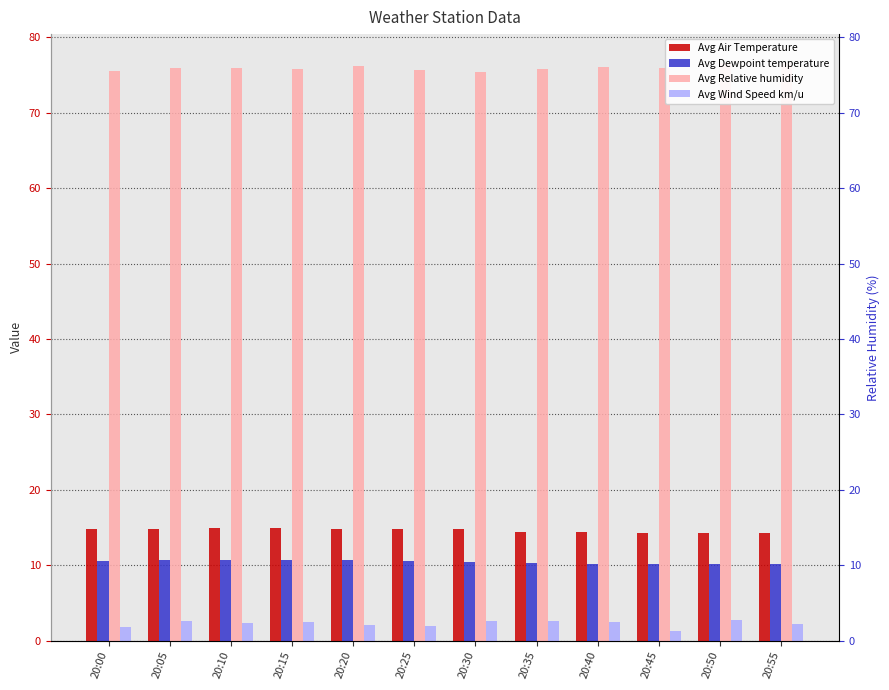

What is the average value of the Avg Air Temperature series?

14.6